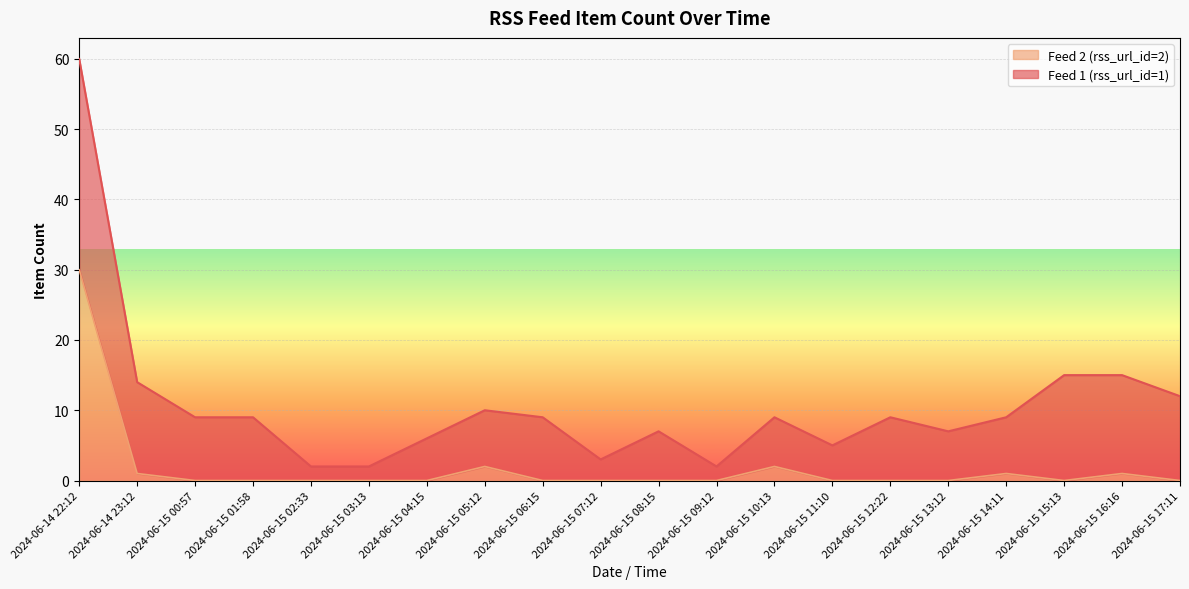

At which label is the value closest to 15?

2024-06-15 05:12